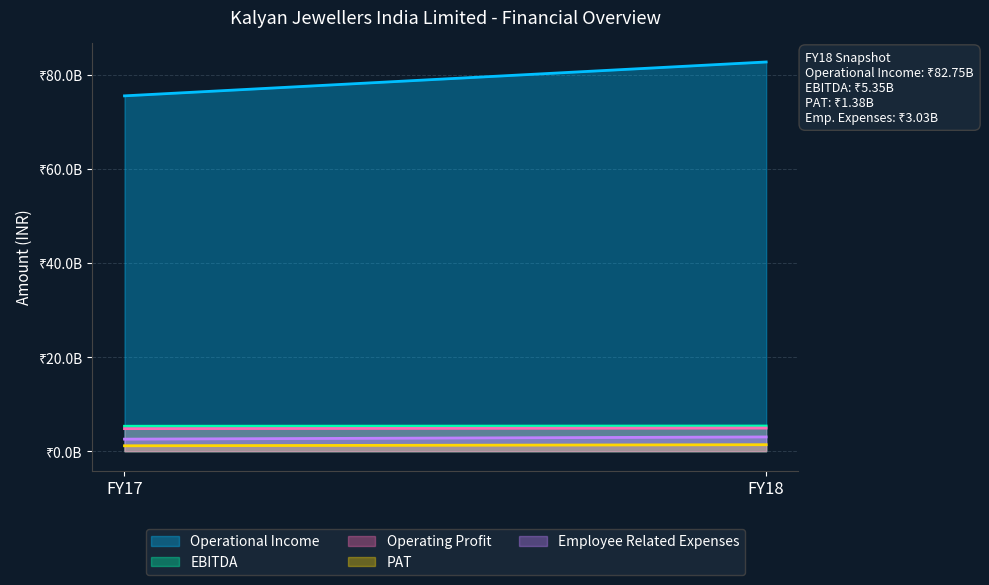

The Employee Related Expenses series shows 4330807710 at FY18. True or false?

False